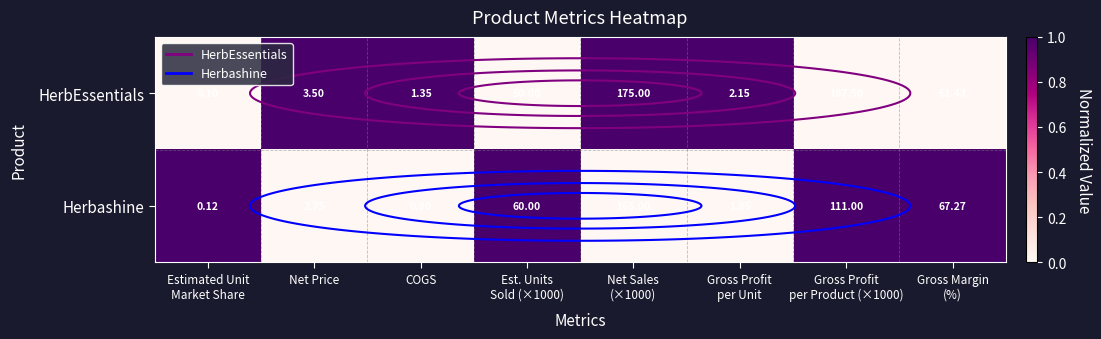

What is the difference between the maximum and minimum values in the HerbEssentials series?

1